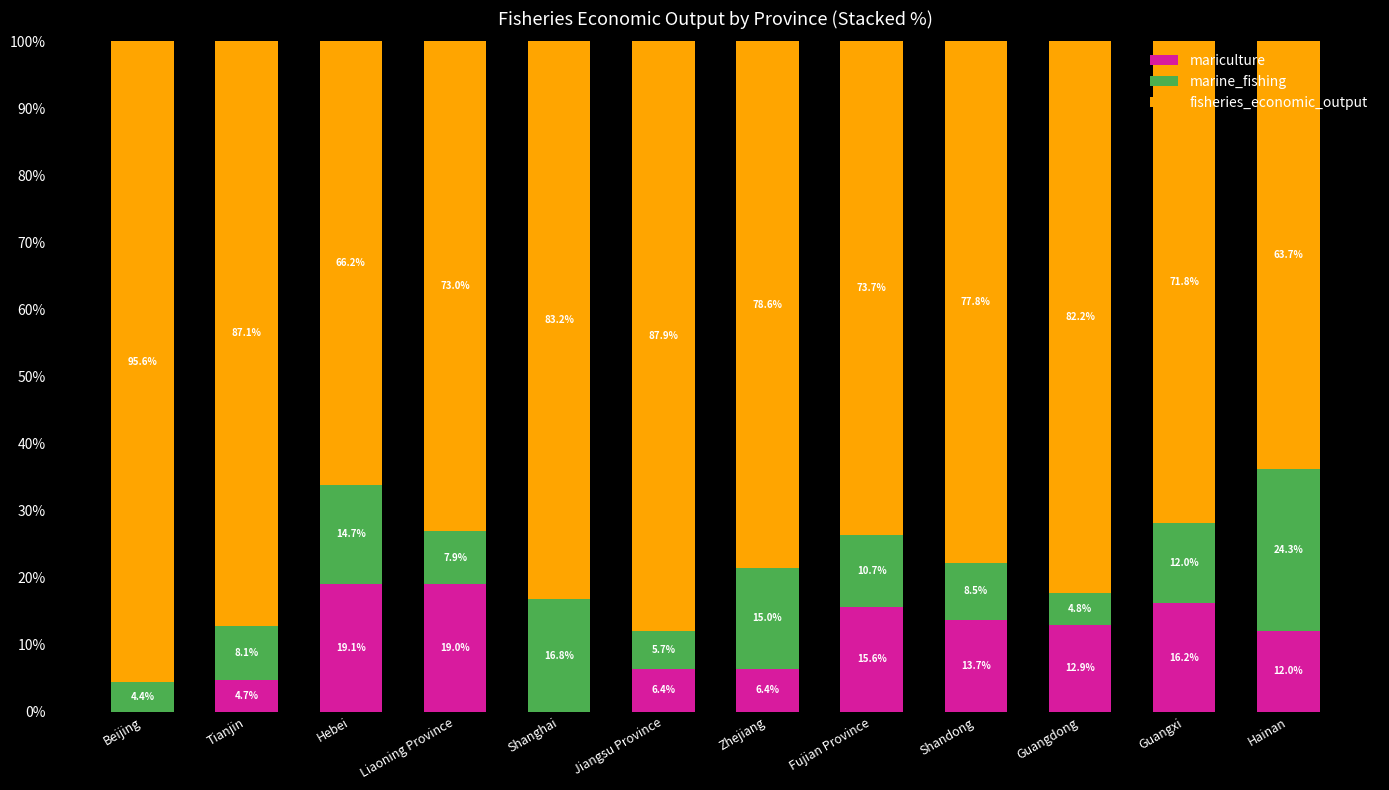

Reading left to right, what are the values for mariculture?

Beijing=0.0	Tianjin=4.7	Hebei=19.1	Liaoning Province=19.0	Shanghai=0.0	Jiangsu Province=6.4	Zhejiang=6.4	Fujian Province=15.6	Shandong=13.7	Guangdong=12.9	Guangxi=16.2	Hainan=12.0